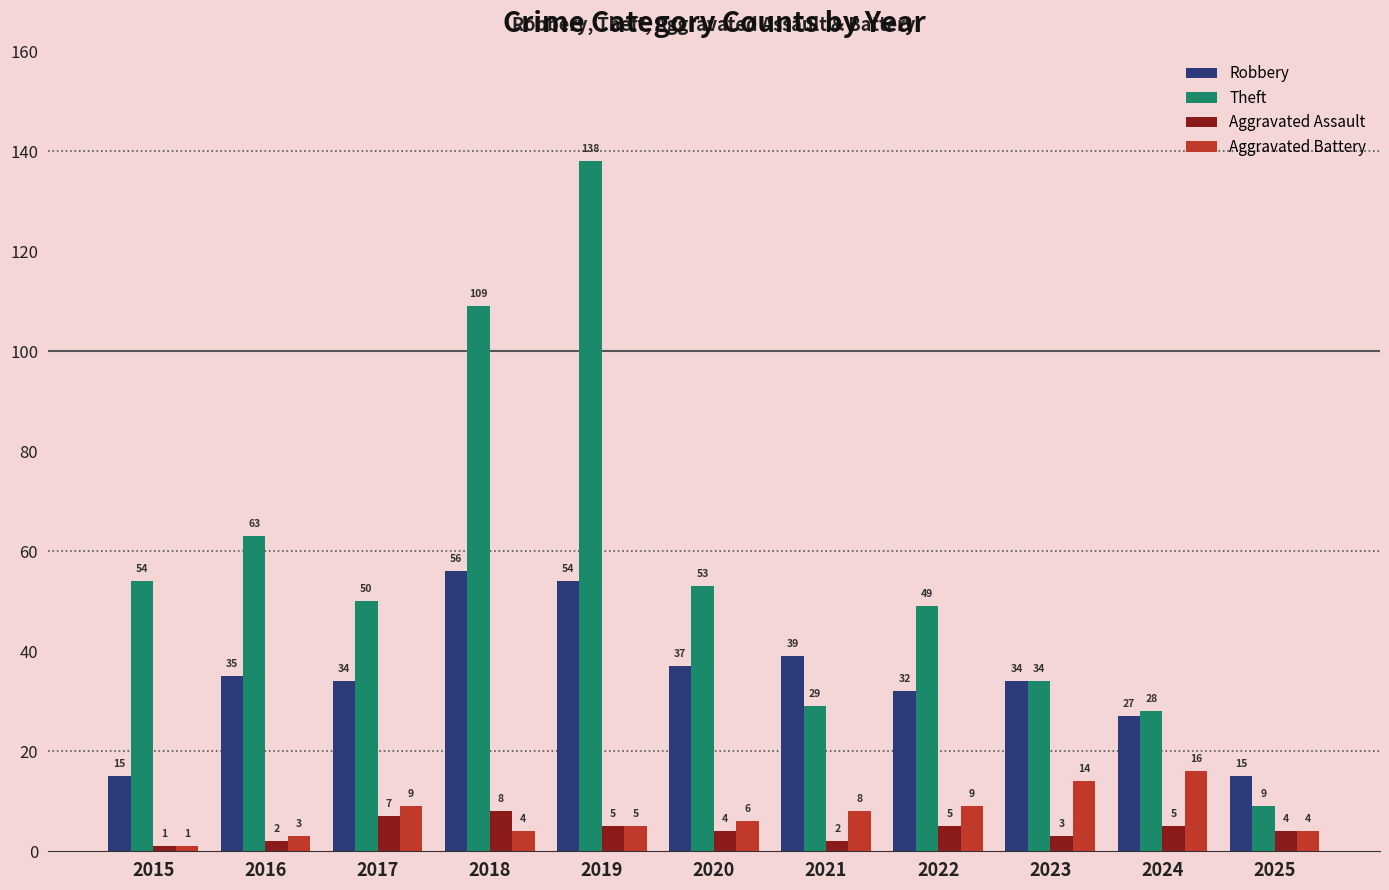

What is the value of the Aggravated Assault bar at the 8th from the left?

5